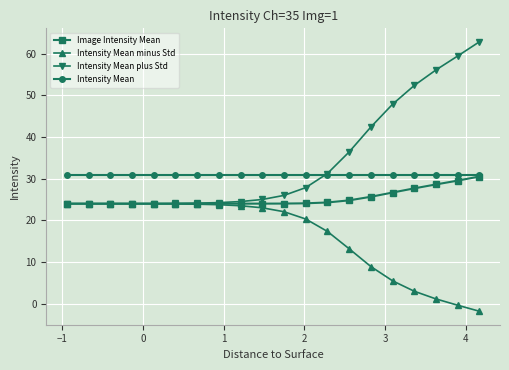

Which series has the largest range (max minus min)?

Intensity Mean plus Std